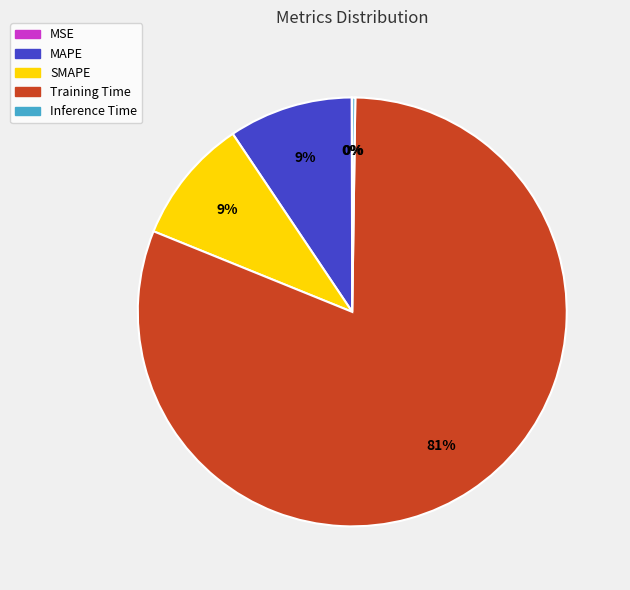

Does any single category account for the majority?

Yes